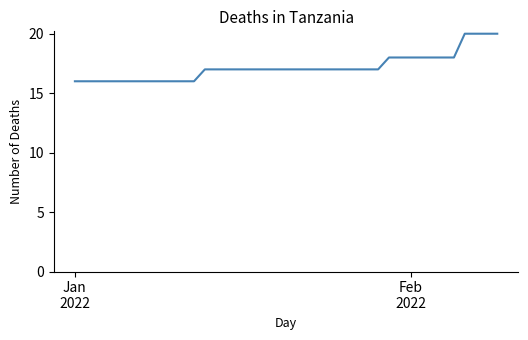

What is the sum of all values?

687